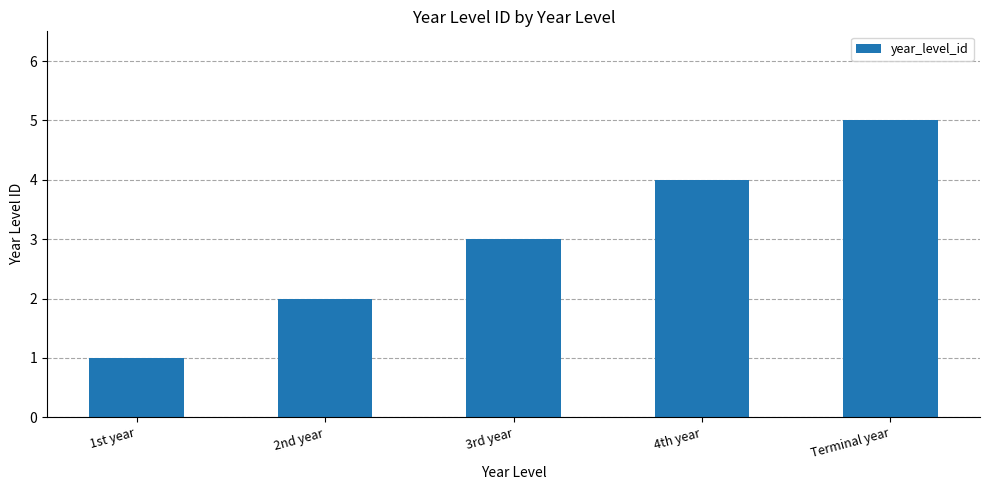

Reading left to right, transcribe all the data shown in this chart.

1st year=1	2nd year=2	3rd year=3	4th year=4	Terminal year=5